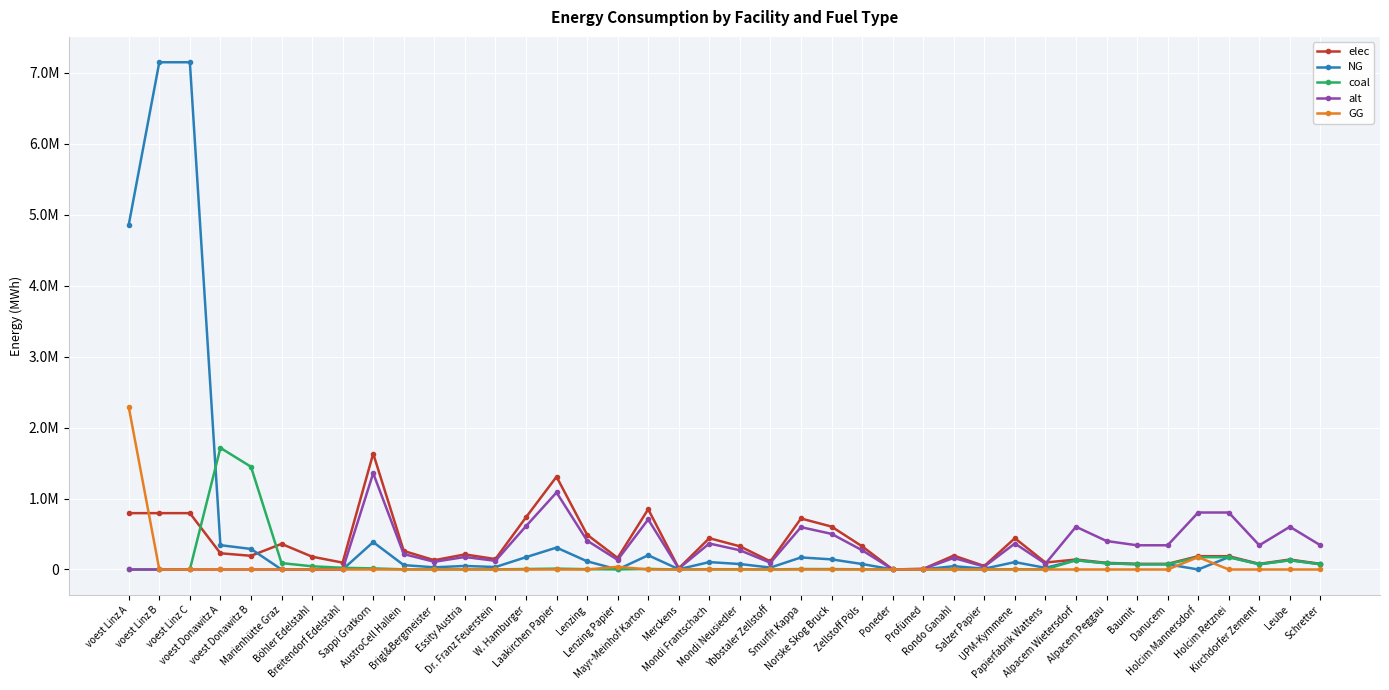

Where is the first local minimum for coal?

Brigl&Bergmeister